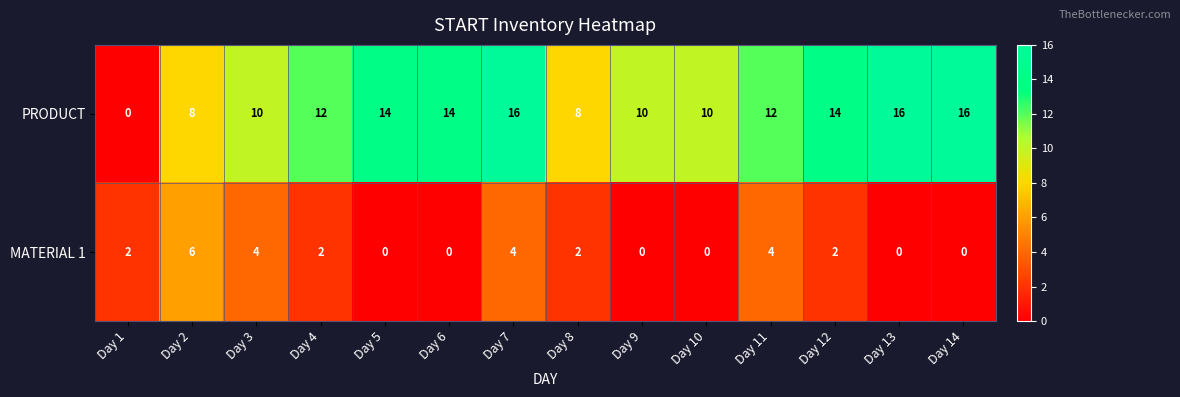

Reading right to left, list all the values displayed in this chart.

PRODUCT: 16	16	14	12	10	10	8	16	14	14	12	10	8	0
MATERIAL 1: 0	0	2	4	0	0	2	4	0	0	2	4	6	2